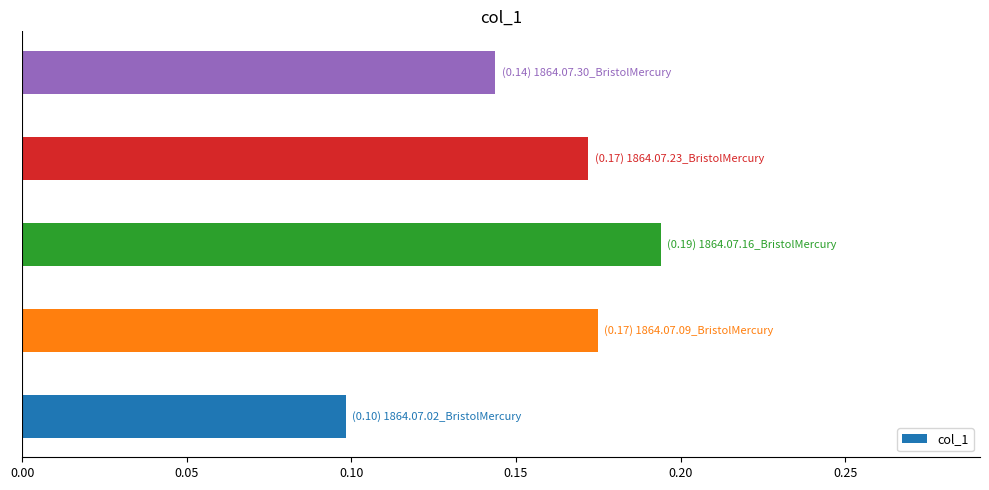

What is the sum of all values?

0.8